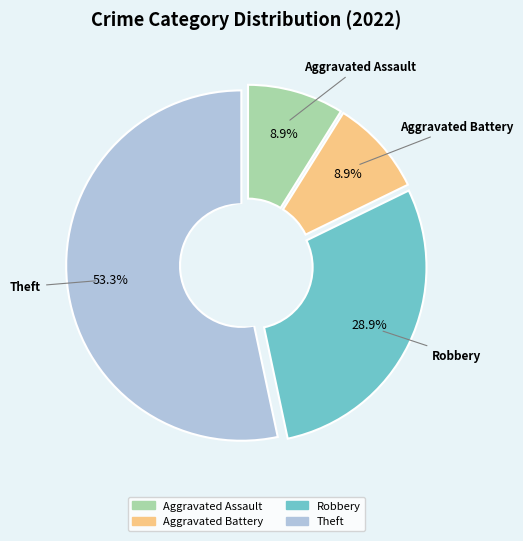

Rank the categories by value from highest to lowest.

Theft, Robbery, Aggravated Assault, Aggravated Battery